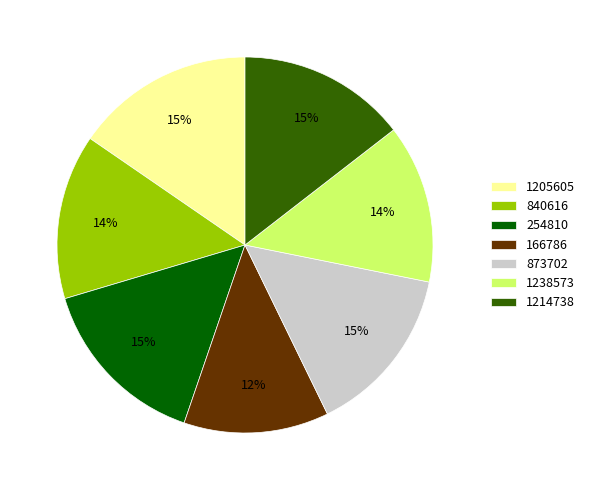

Is 840616 the majority of the pie?

No